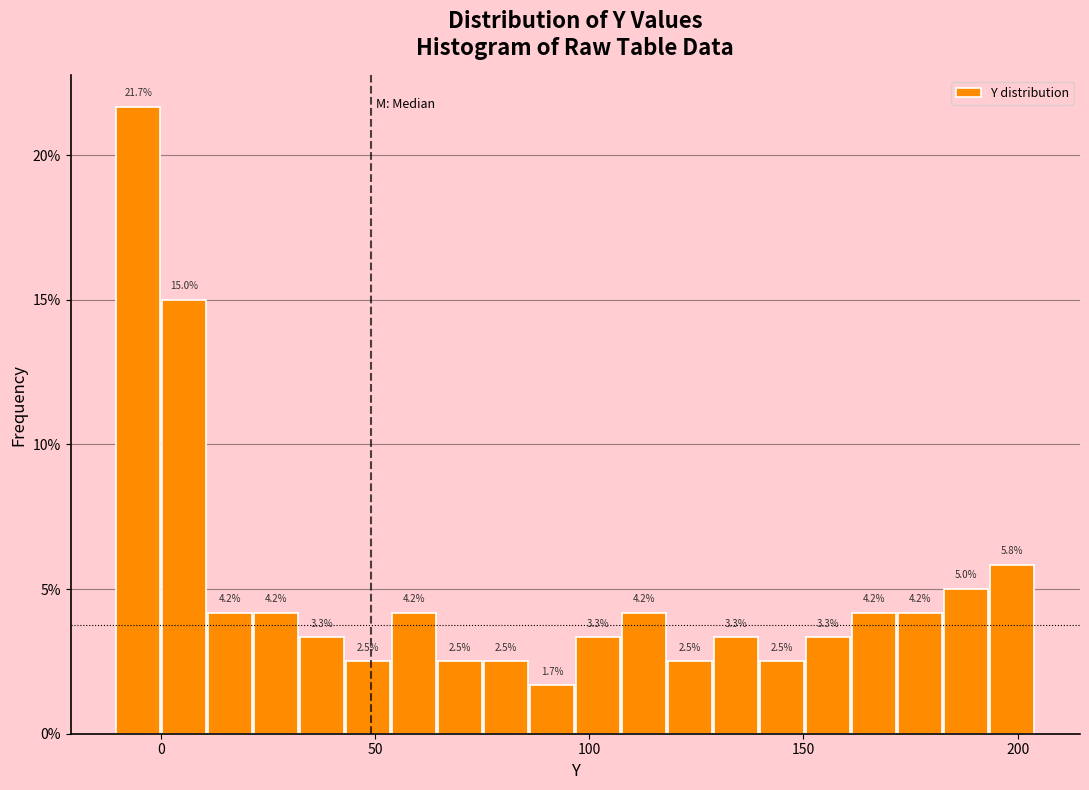

Read against the x-axis, roughly where is the centre of the tallest bar?

-5